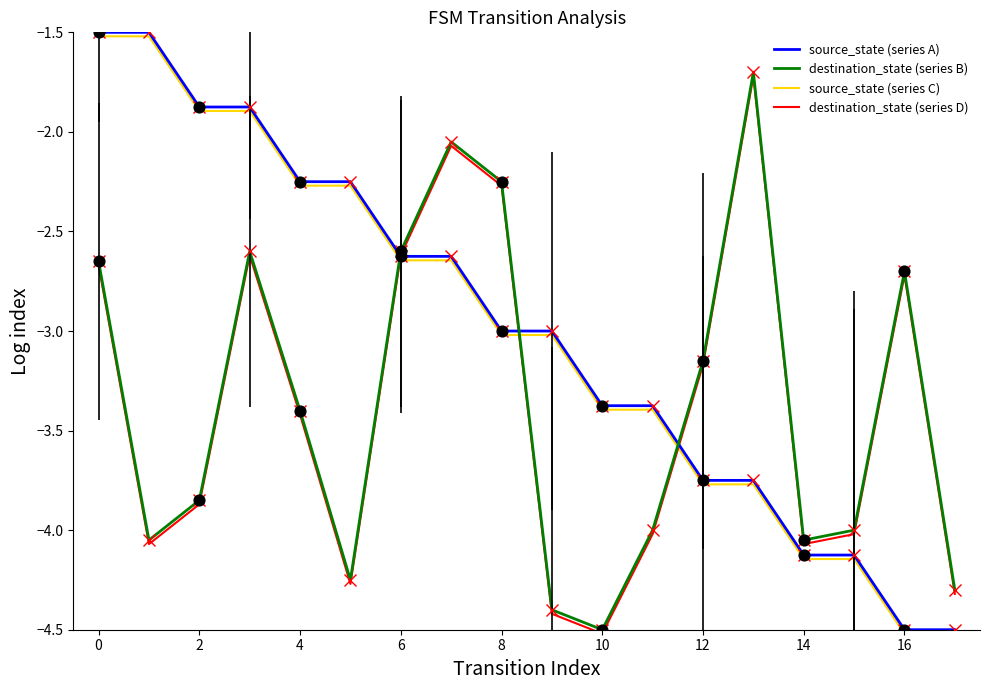

What is the minimum value for destination_state (series D)?

-4.5